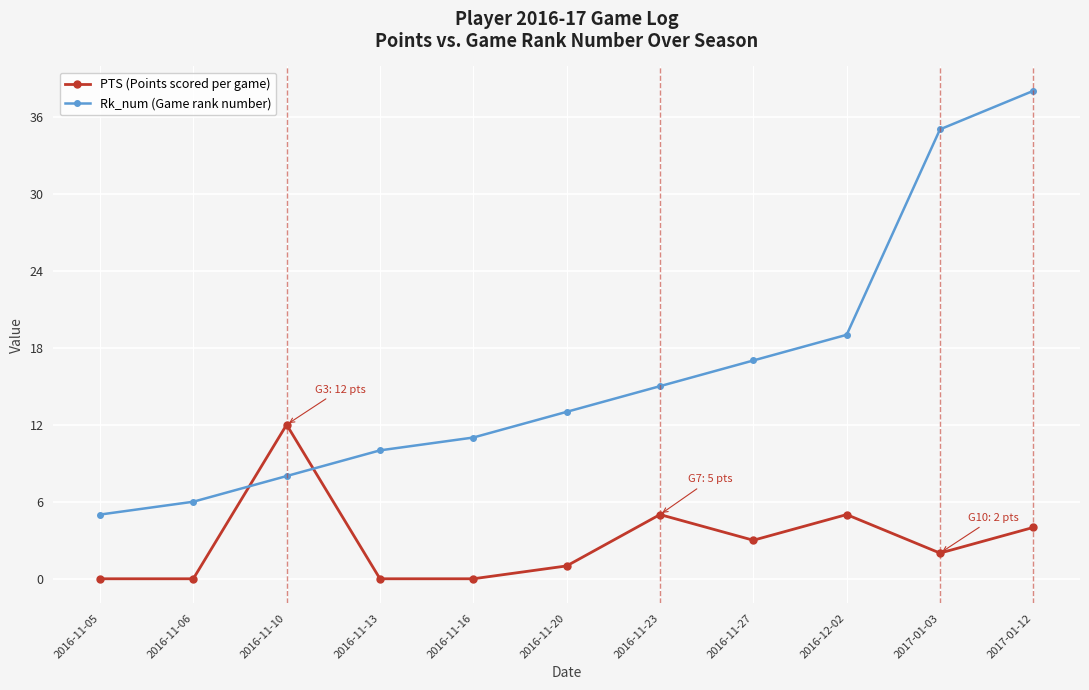

After their last crossing, which series has the higher values: PTS (Points scored per game) or Rk_num (Game rank number)?

Rk_num (Game rank number)